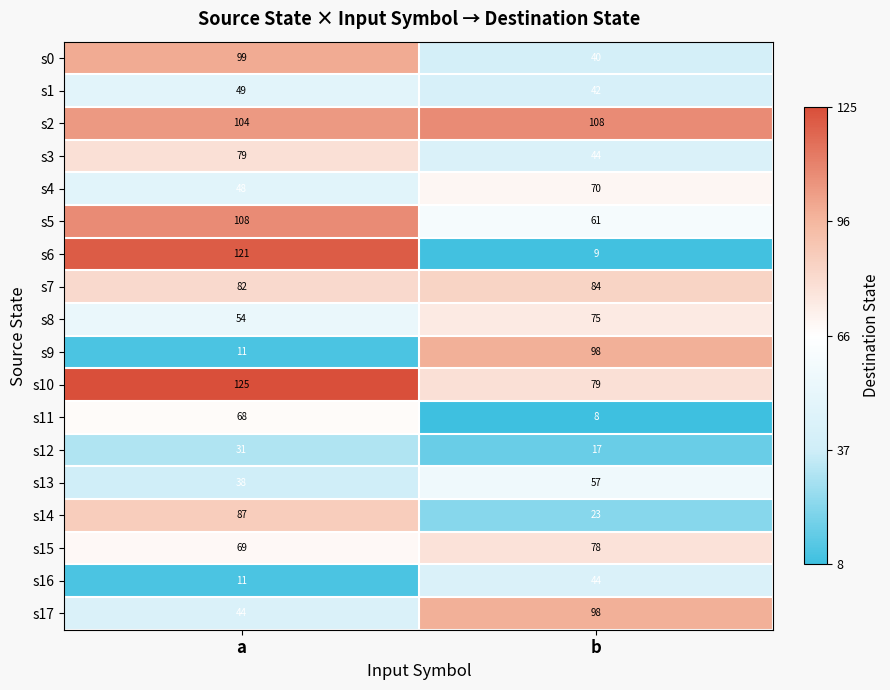

Which series has the largest total across all categories?

s2